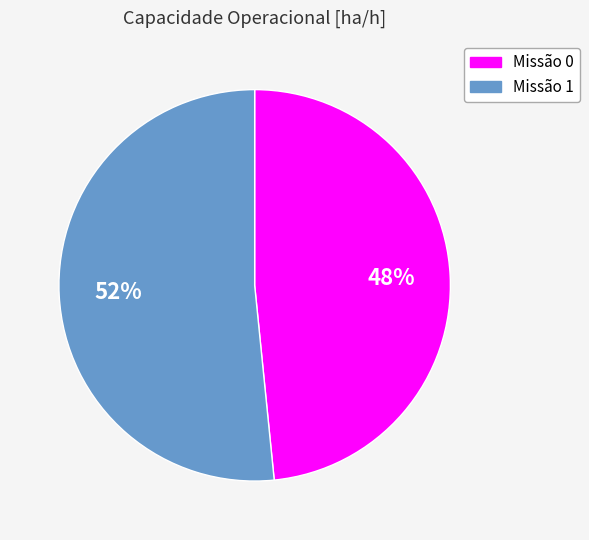

True or false: Missão 1 accounts for 52% of the total.

True